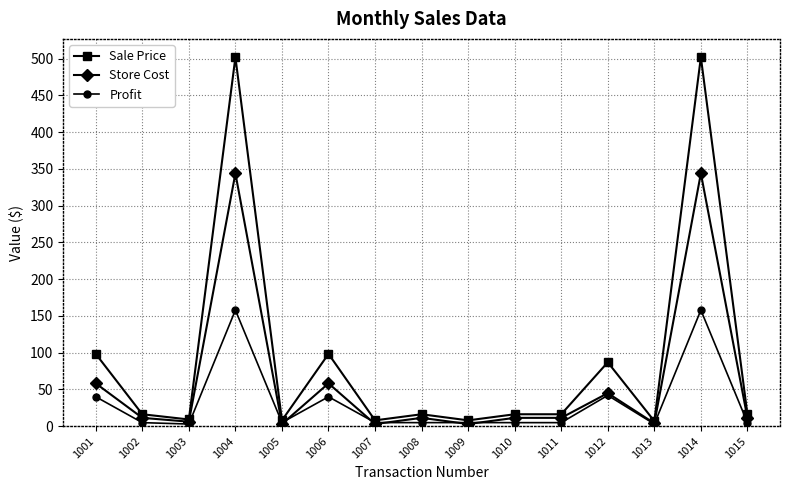

The value of Profit at 1001 is 40.1. True or false?

True